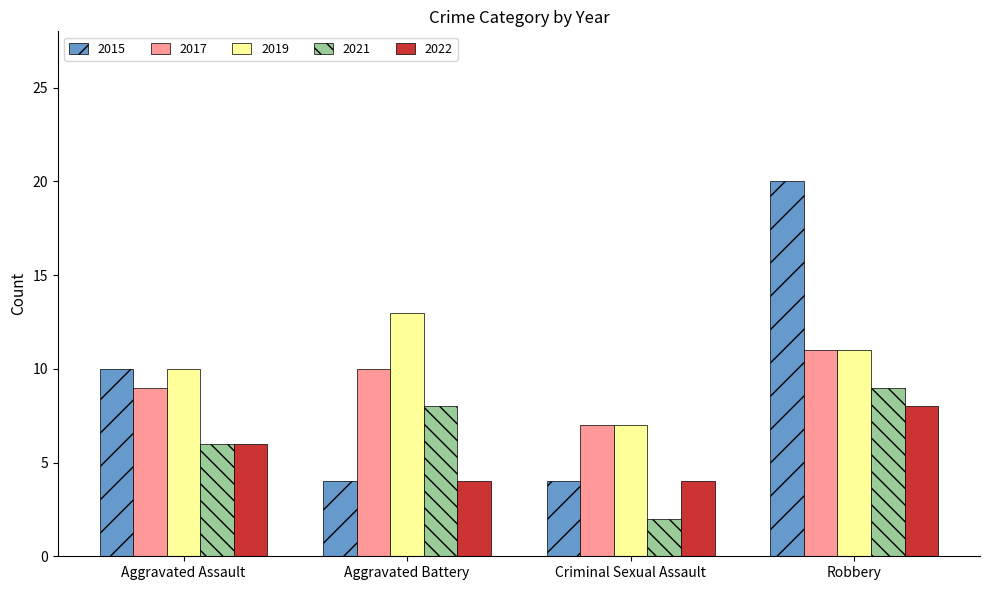

What is the label of the 3rd bar from the right?

Aggravated Battery